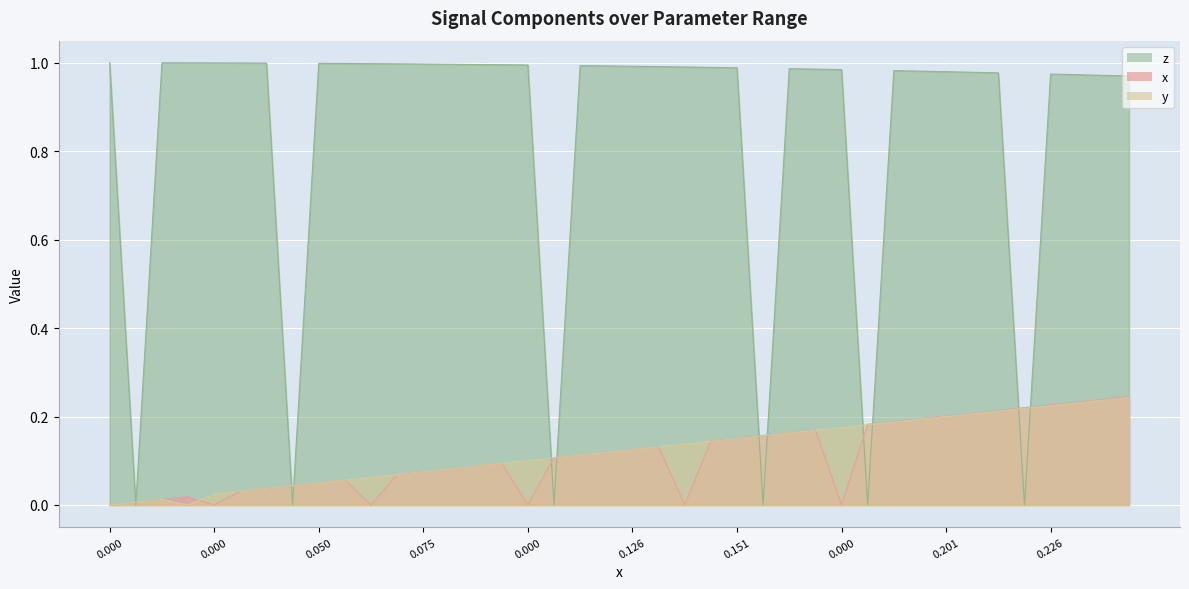

Which series has the largest total across all categories?

z